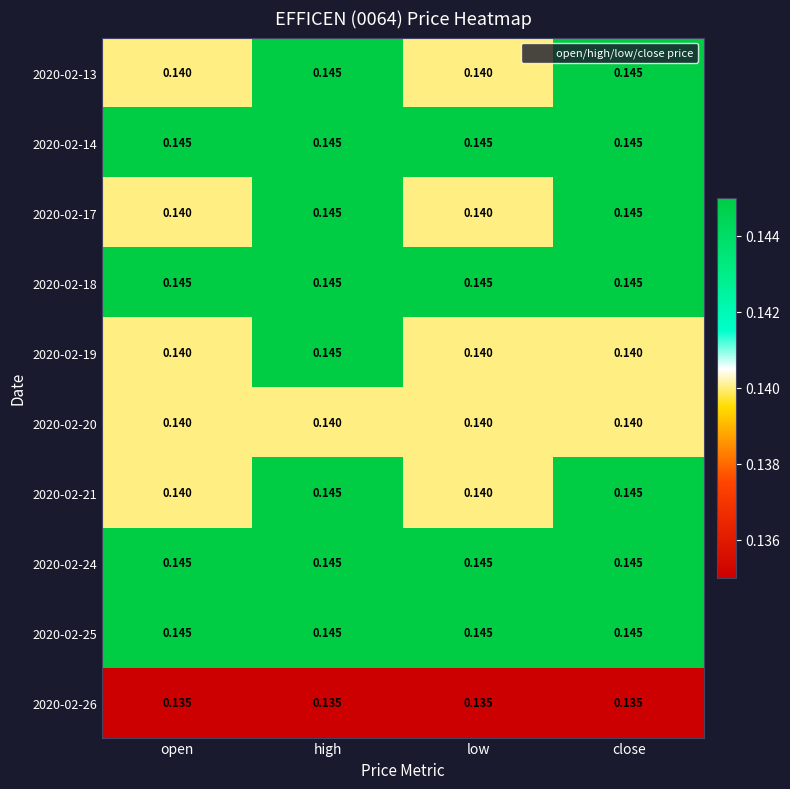

At which category is the sum across all series the highest?

high